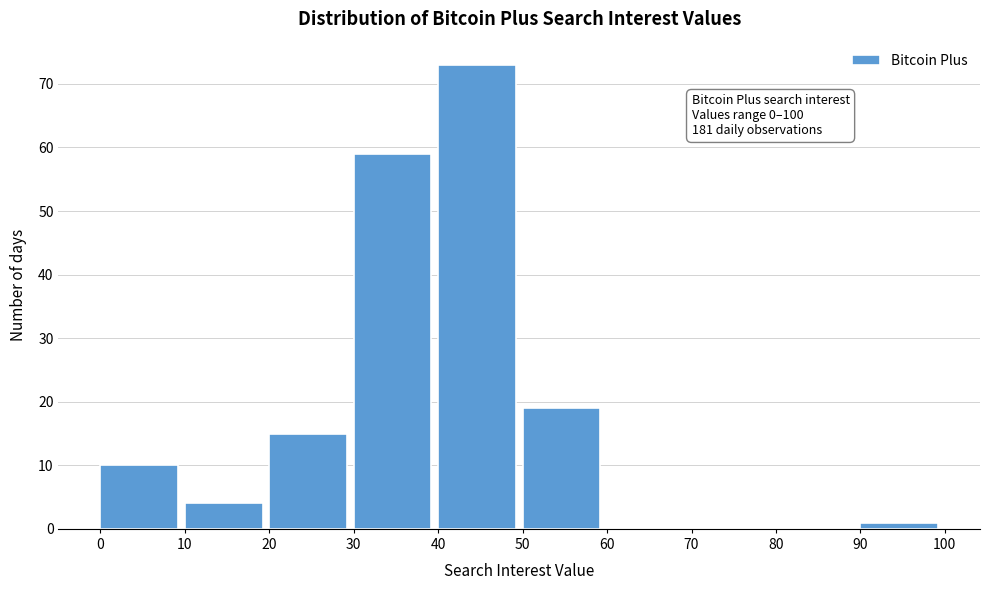

Which range on the x-axis has the tallest bar?

40 to 50